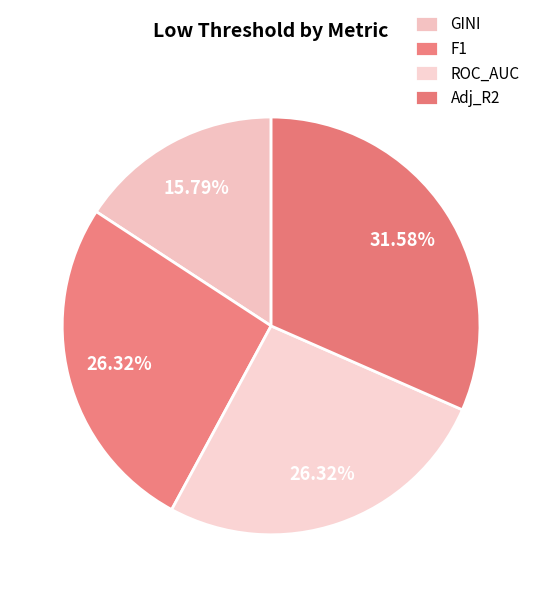

What percentage is NOT represented by F1?

73.7%